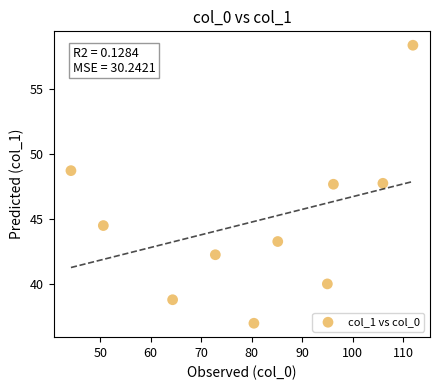

What is the range of Y values (max minus min)?

21.4